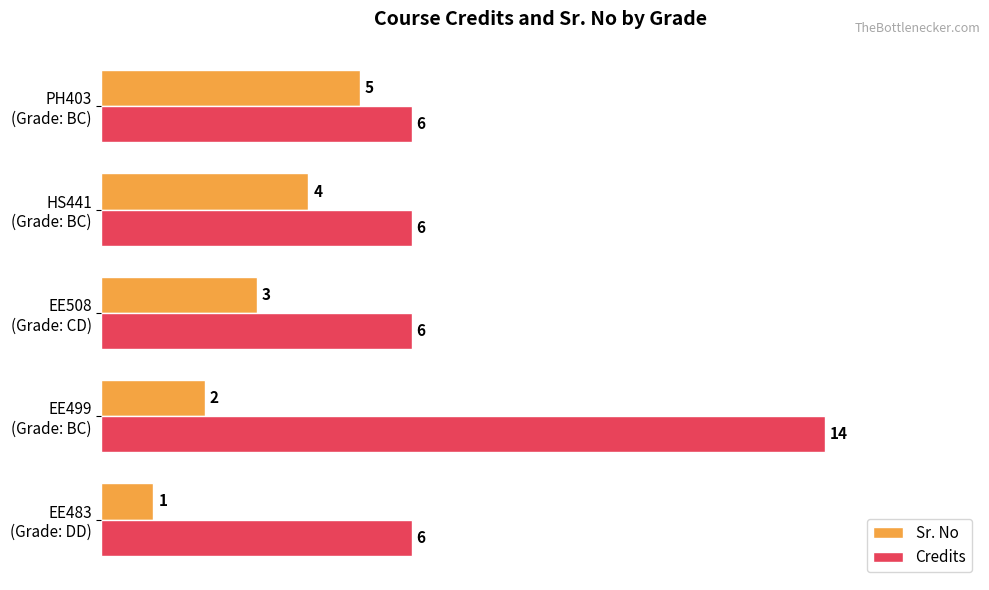

Which series has the widest spread of values?

Credits